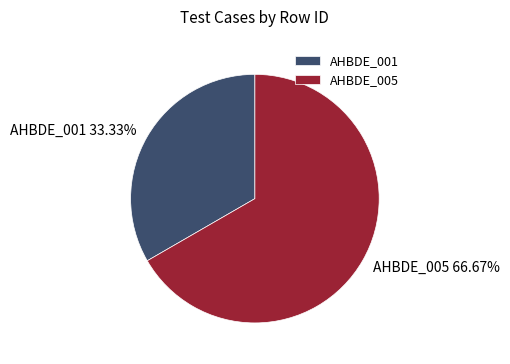

To the nearest percent, what is the difference between the largest and smallest slice percentages?

33%